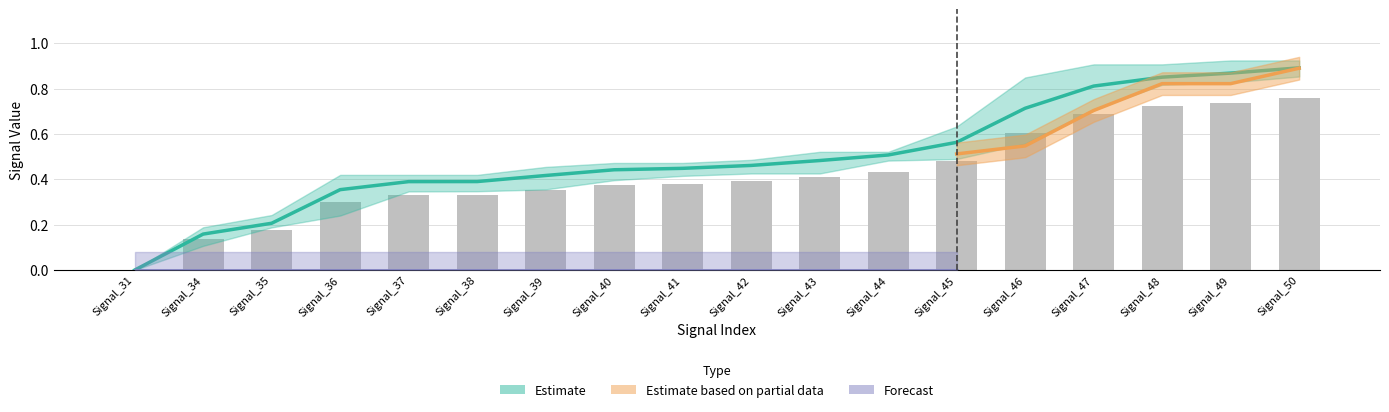

Reading right to left, what are all the values shown in this chart?

signal segment 1: 0.9	0.9	0.8	0.8	0.7	0.6	0.5	0.5	0.5	0.5	0.5	0.4	0.4	0.4	0.4	0.2	0.2	0.0
signal segment 2: 0.0	0.0	0.0	0.0	0.0	0.0	0.0	0.0	0.0	0.0	0.0	0.0	0.0	0.0	0.0	0.0	0.0	0.0
signal segment 3: 0.9	0.8	0.8	0.7	0.6	0.5	0.5	0.4	0.4	0.4	0.4	0.4	0.3	0.3	0.2	0.2	0.1	0.0
signal segment 4: 0.9	0.9	0.9	0.9	0.8	0.6	0.5	0.5	0.5	0.5	0.5	0.5	0.4	0.4	0.4	0.2	0.2	0.0
signal segment 5: 0.9	0.8	0.8	0.7	0.5	0.5	0.5	0.5	0.5	0.4	0.4	0.4	0.4	0.3	0.2	0.2	0.0	0.0